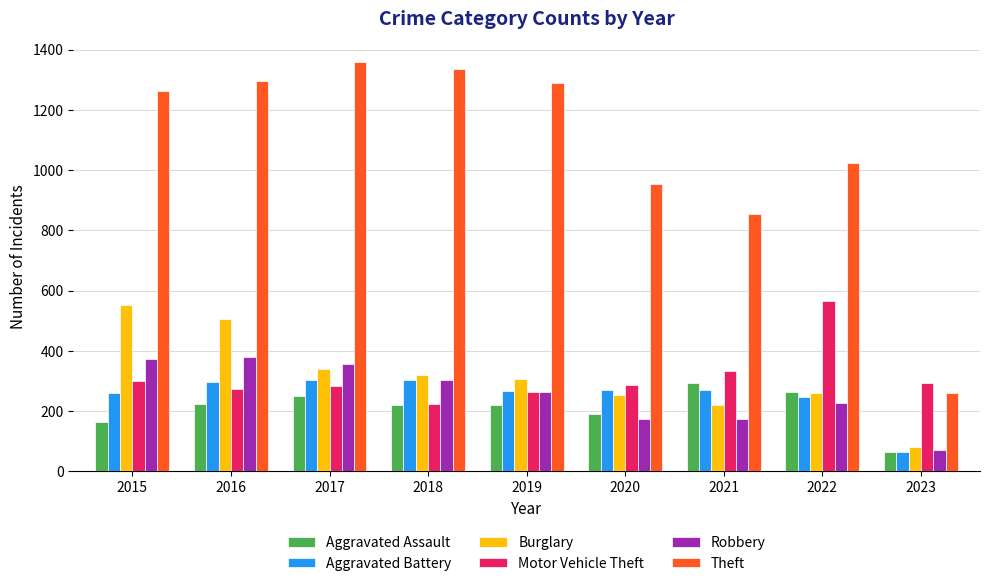

Which label corresponds to the largest value in the chart?

2017